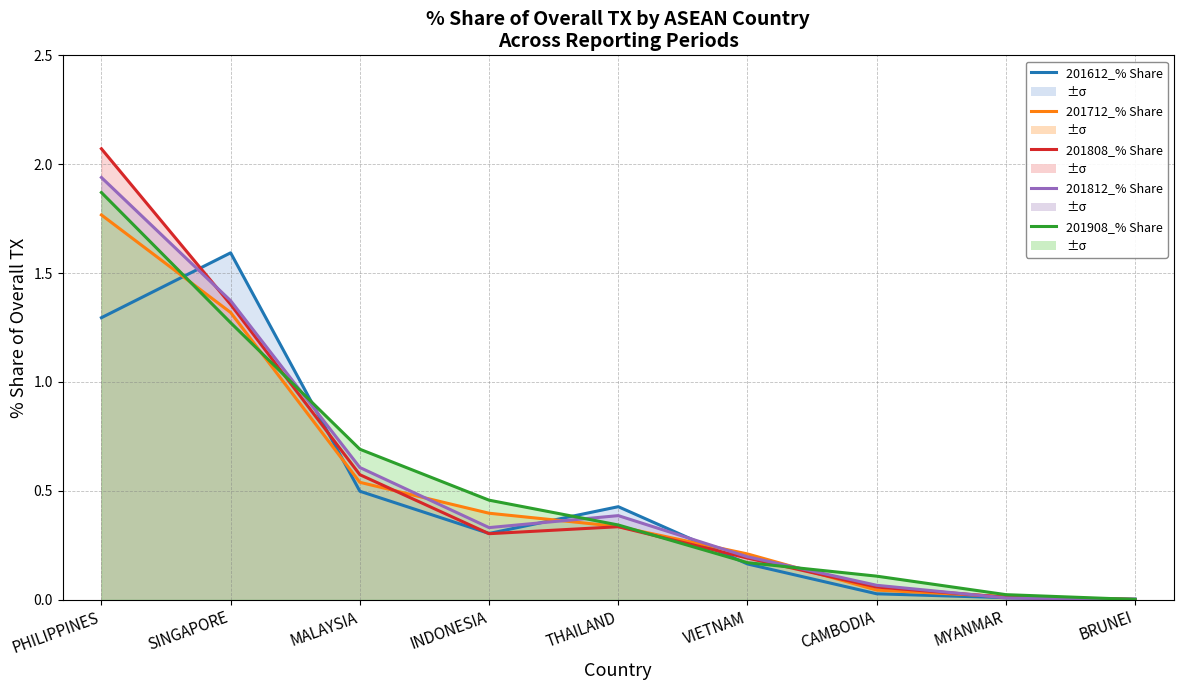

Reading left to right, what are all the values shown in this chart?

201612_% Share: PHILIPPINES=1.3	SINGAPORE=1.6	MALAYSIA=0.5	INDONESIA=0.3	THAILAND=0.4	VIETNAM=0.2	CAMBODIA=0.0	MYANMAR=0.0	BRUNEI=0.0
201712_% Share: PHILIPPINES=1.8	SINGAPORE=1.3	MALAYSIA=0.5	INDONESIA=0.4	THAILAND=0.3	VIETNAM=0.2	CAMBODIA=0.0	MYANMAR=0.0	BRUNEI=0.0
201808_% Share: PHILIPPINES=2.1	SINGAPORE=1.4	MALAYSIA=0.6	INDONESIA=0.3	THAILAND=0.3	VIETNAM=0.2	CAMBODIA=0.1	MYANMAR=0.0	BRUNEI=0.0
201812_% Share: PHILIPPINES=1.9	SINGAPORE=1.4	MALAYSIA=0.6	INDONESIA=0.3	THAILAND=0.4	VIETNAM=0.2	CAMBODIA=0.1	MYANMAR=0.0	BRUNEI=0.0
201908_% Share: PHILIPPINES=1.9	SINGAPORE=1.3	MALAYSIA=0.7	INDONESIA=0.5	THAILAND=0.3	VIETNAM=0.2	CAMBODIA=0.1	MYANMAR=0.0	BRUNEI=0.0